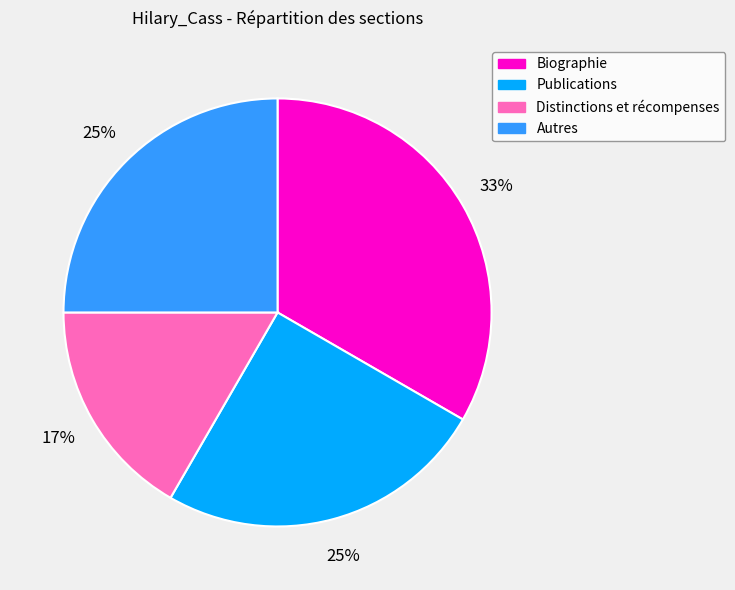

Which has a higher value, Publications or Biographie?

Biographie